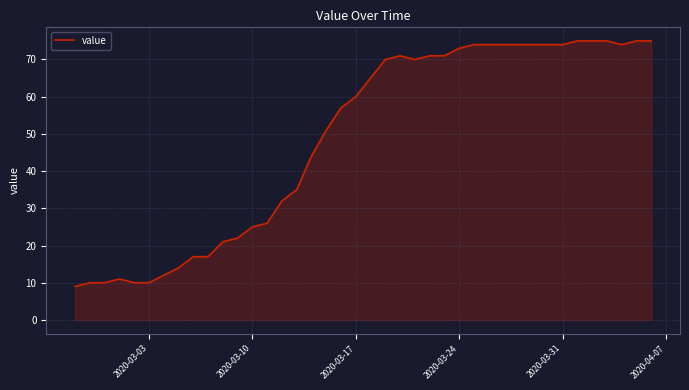

What is the difference between the maximum and second lowest values?

65